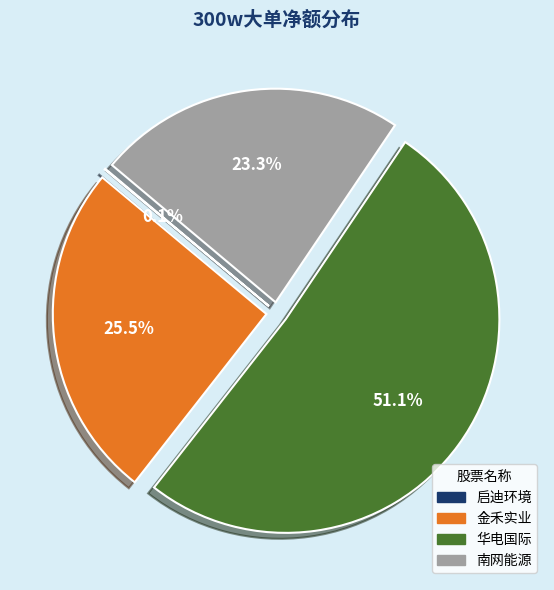

Does 南网能源 represent more than half of the total?

No